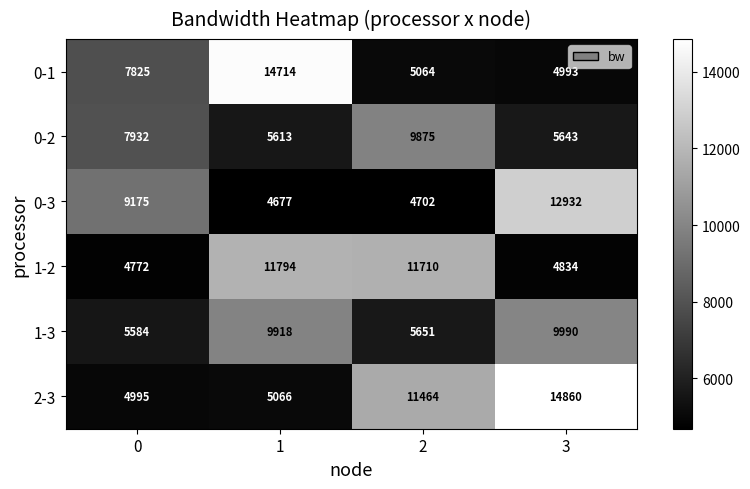

What is the minimum value for 0-2?

5613